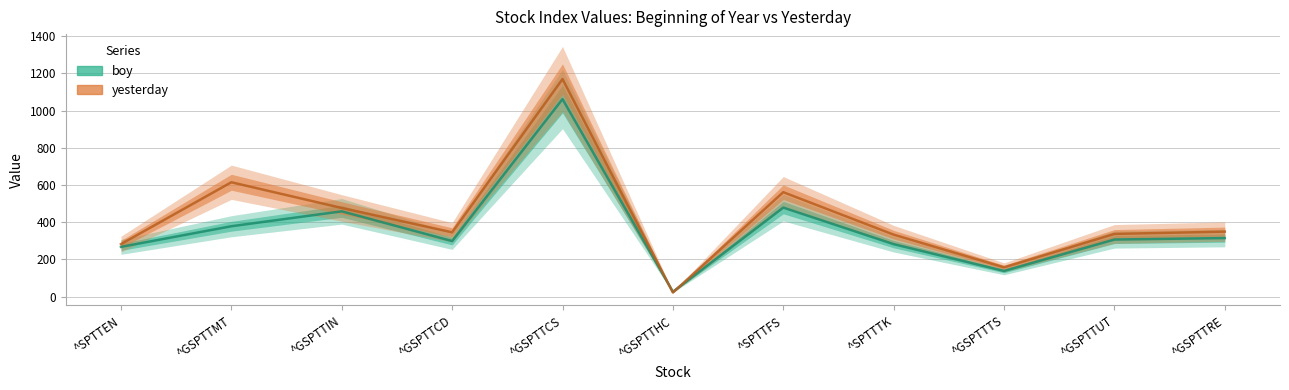

What is the difference between the second highest and minimum values in the boy series?

452.8